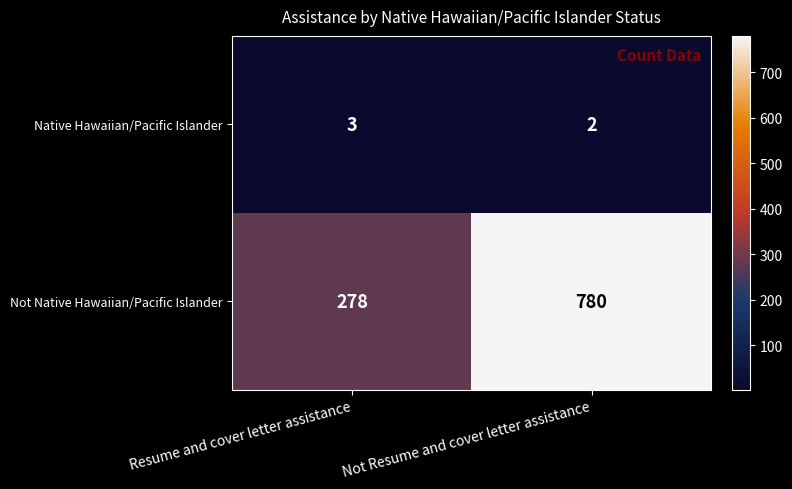

At which category is the sum across all series the highest?

Not Resume and cover letter assistance